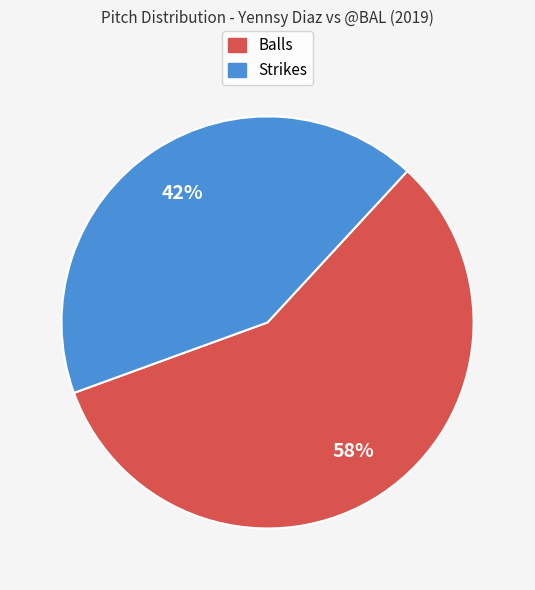

To the nearest percent, what percentage of the pie is Strikes?

42%